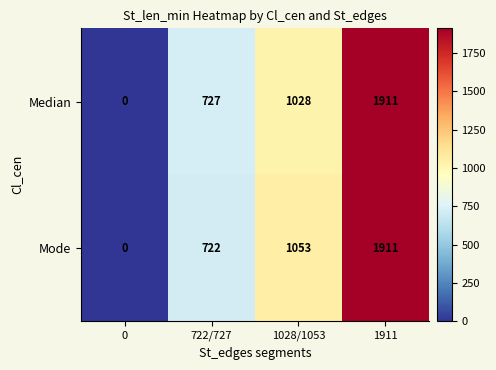

What is the total value across all series at 1911?

3822